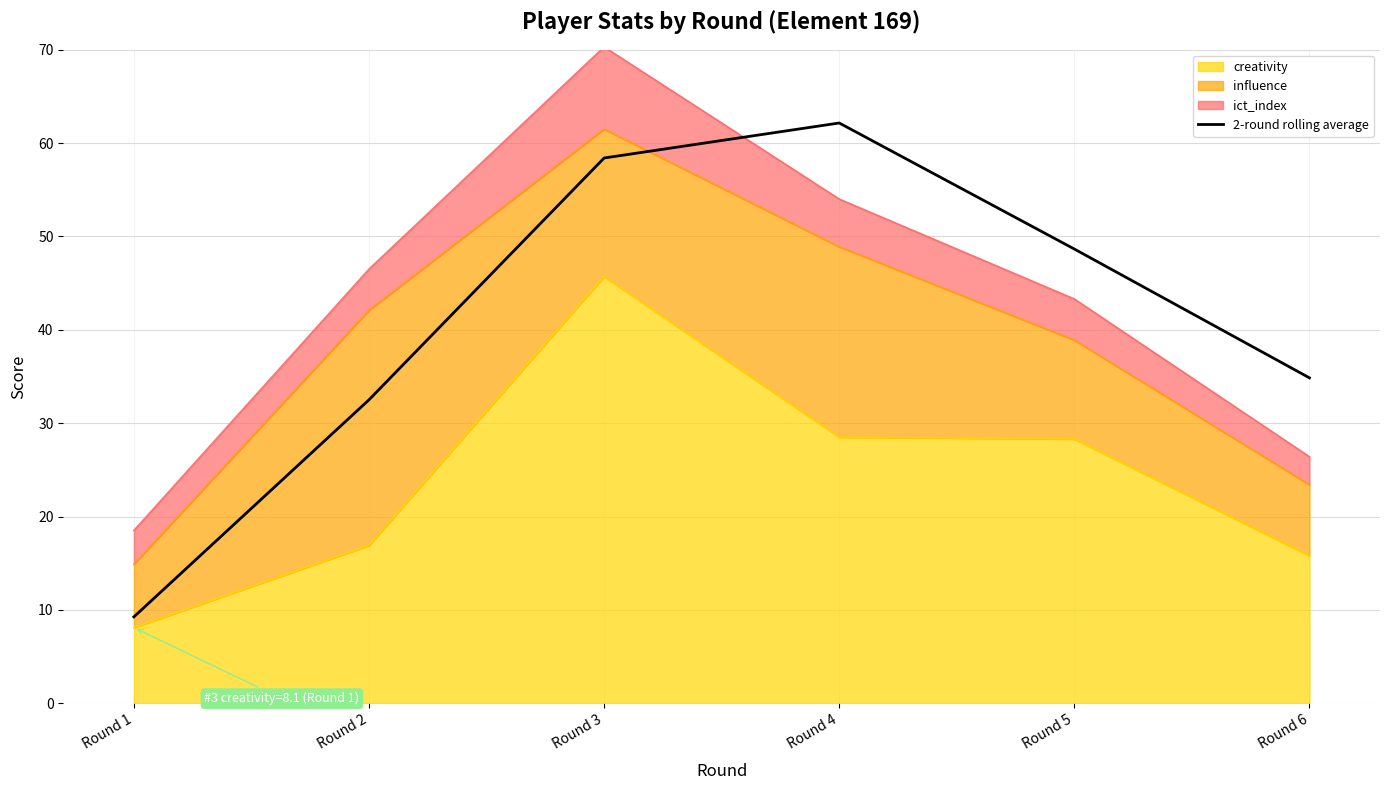

Does the chart have visible grid lines?

Yes